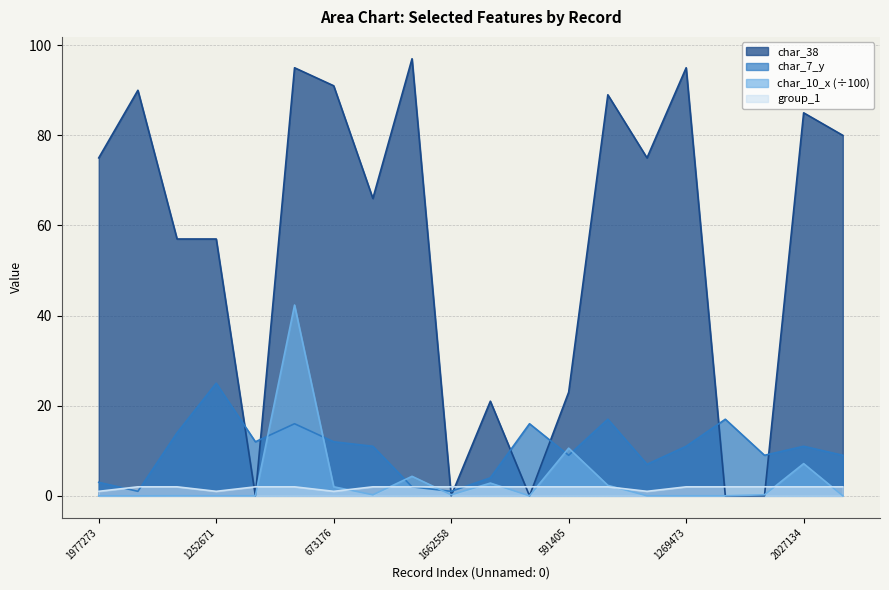

Where do char_7_y and char_38 first cross each other?

1252671 and 357407